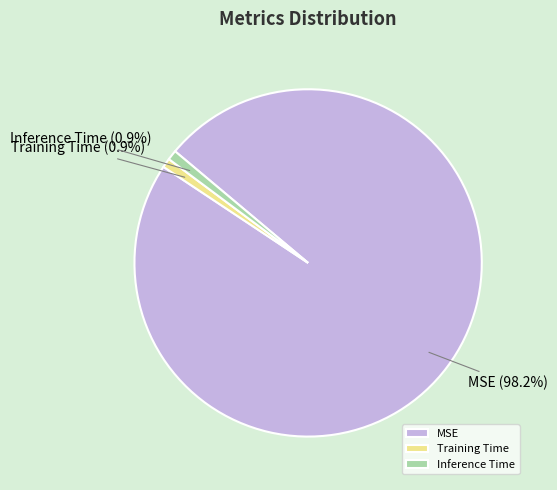

What is the majority slice?

MSE